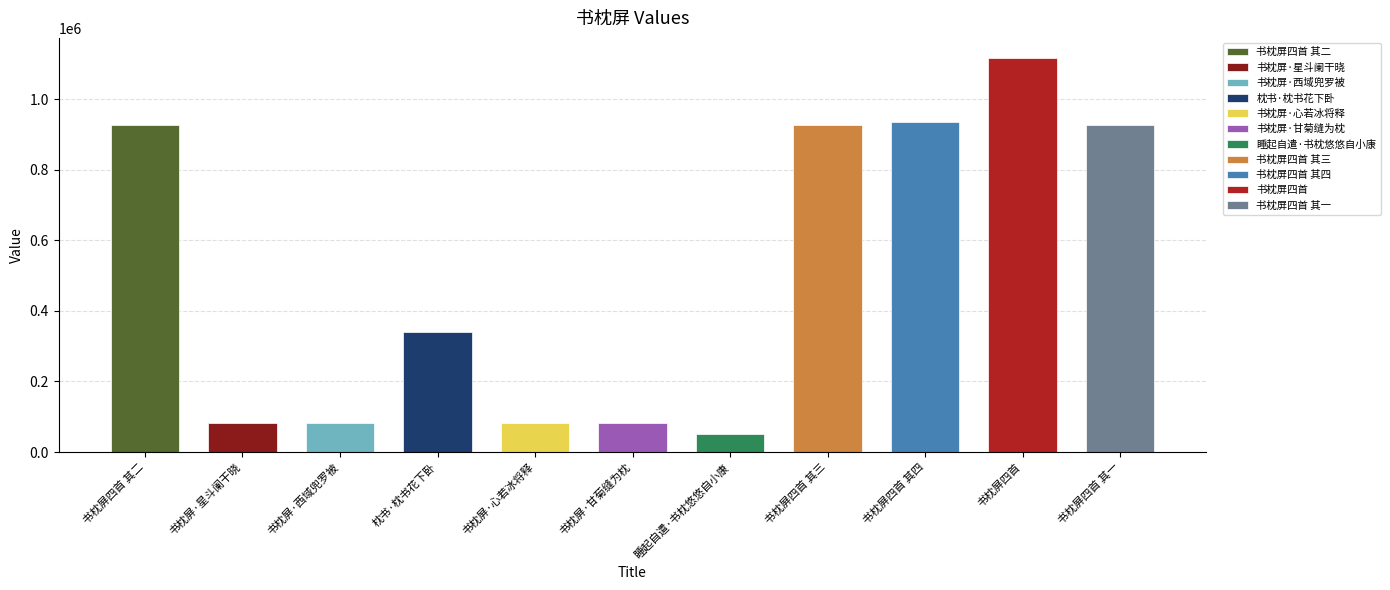

Between 书枕屏·甘菊缝为枕 and 睡起自遣·书枕悠悠自小康, which is larger?

书枕屏·甘菊缝为枕